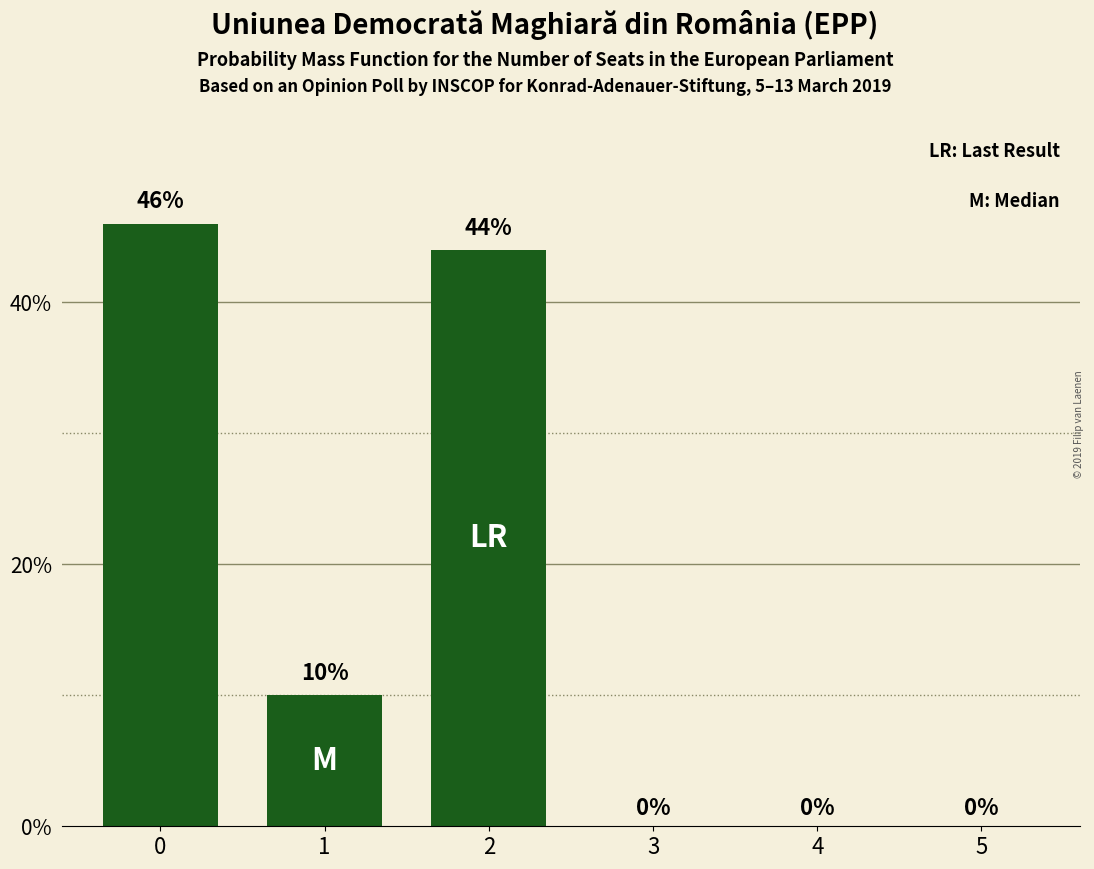

Count the number of categories in the chart.

6